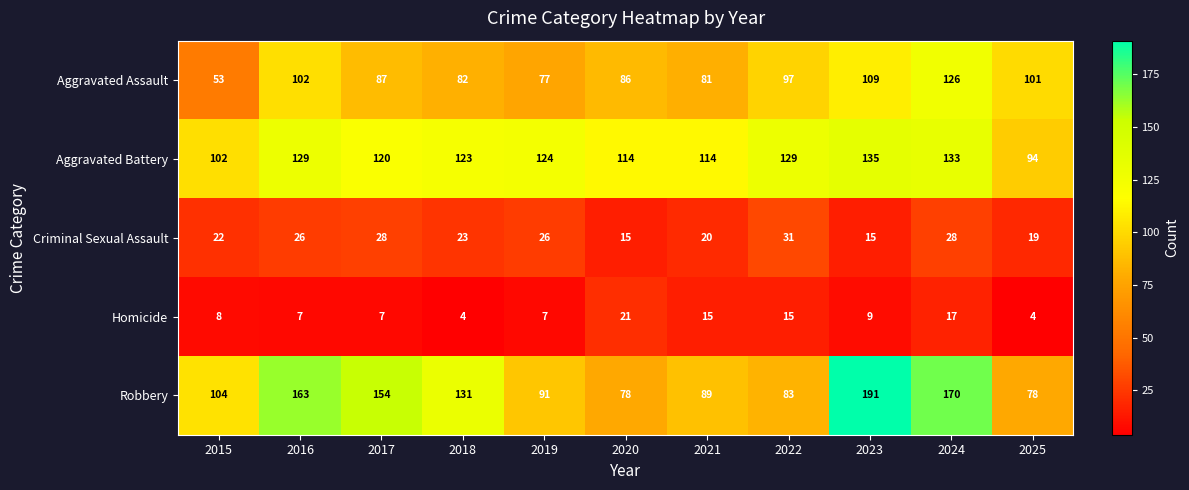

What is the difference between the highest and lowest values at 2017?

147